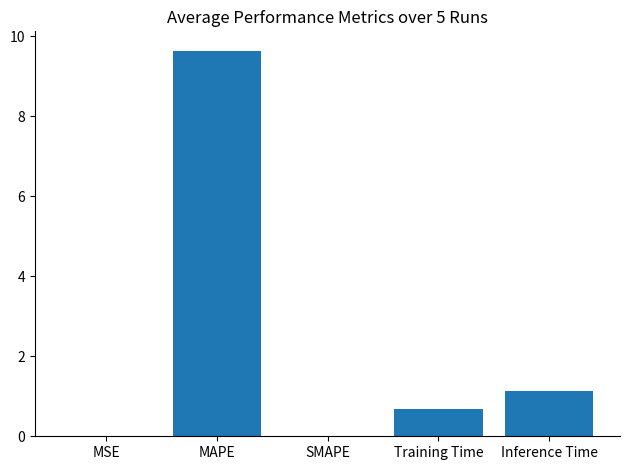

What is the sum of all values?

11.5